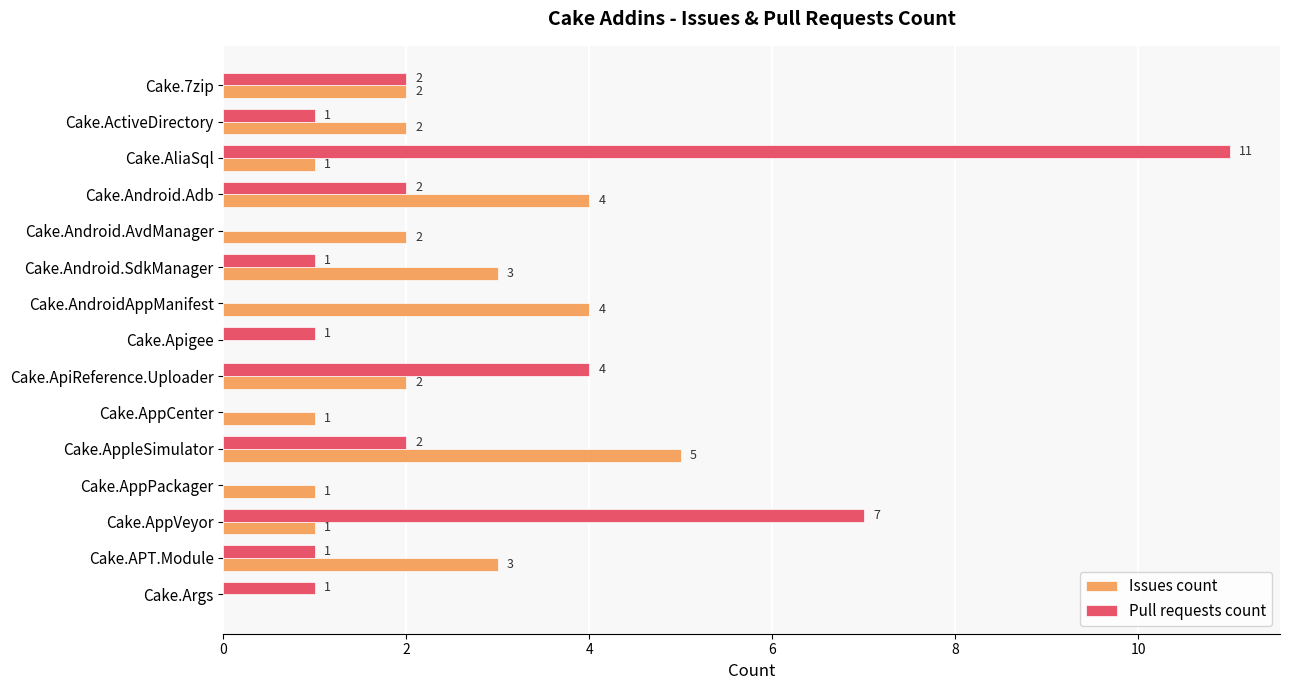

At which label is Pull requests count closest to 5?

Cake.ApiReference.Uploader